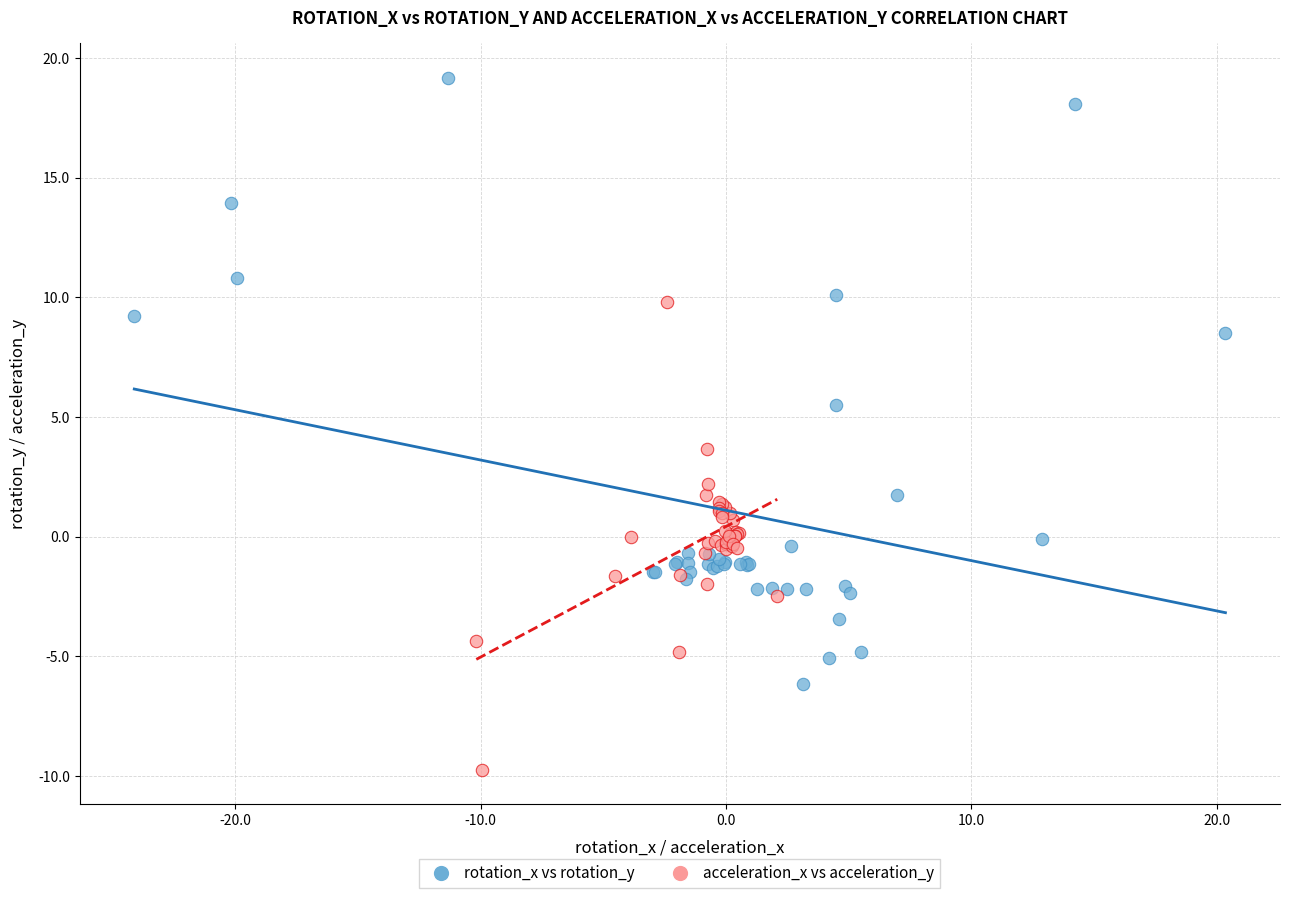

Which series reaches the minimum Y coordinate?

acceleration_x vs acceleration_y